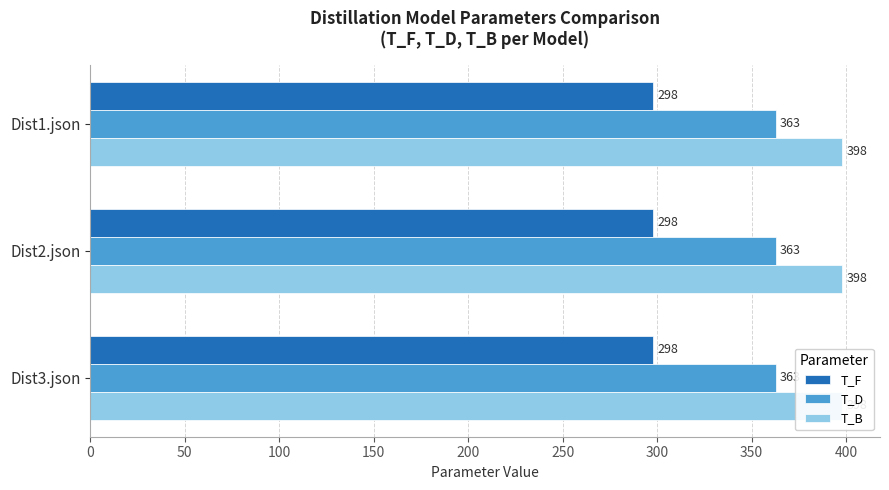

True or false: T_D has a value of 535.6 at Dist3.json.

False